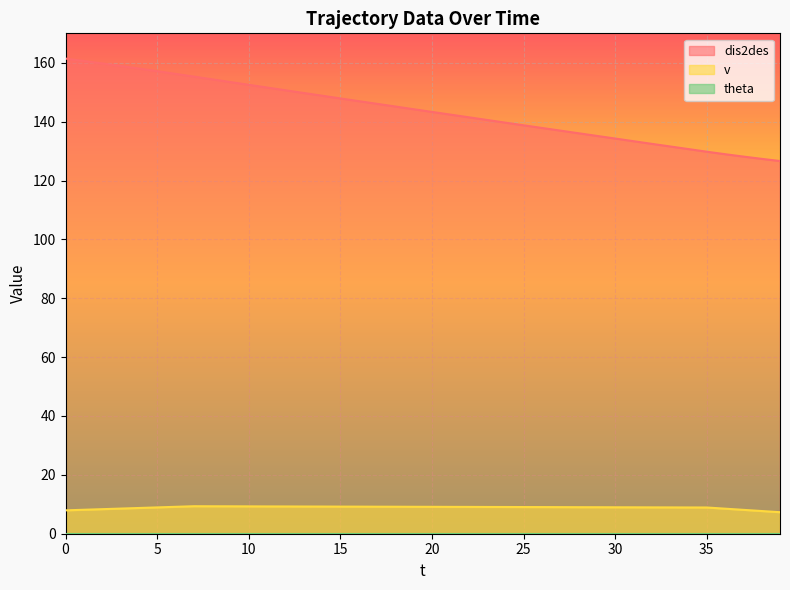

Rank the series by their average value, from lowest to highest.

v, dis2des